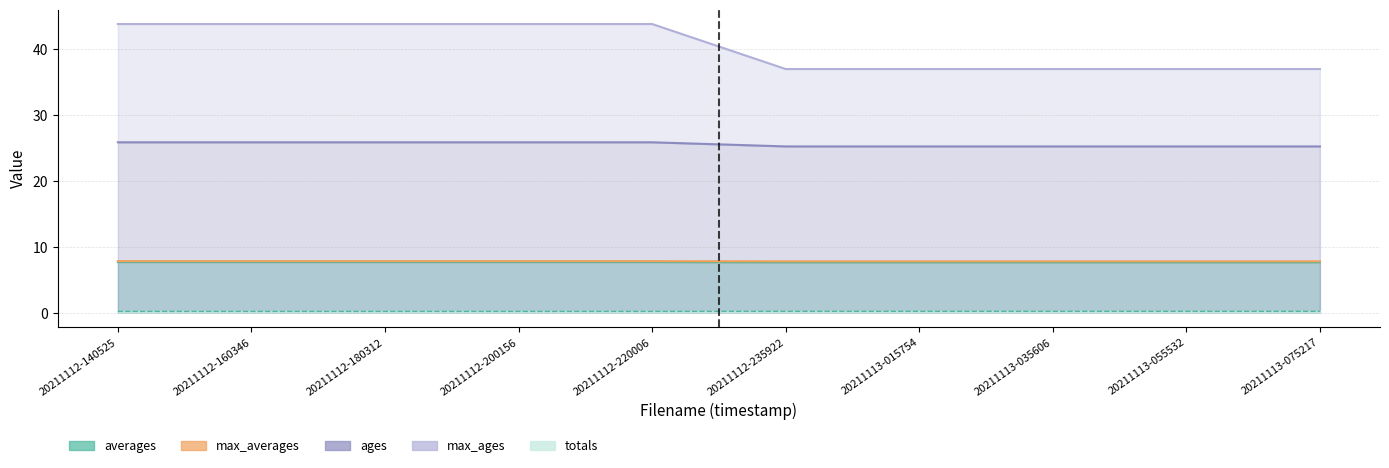

Does the chart have visible grid lines?

Yes